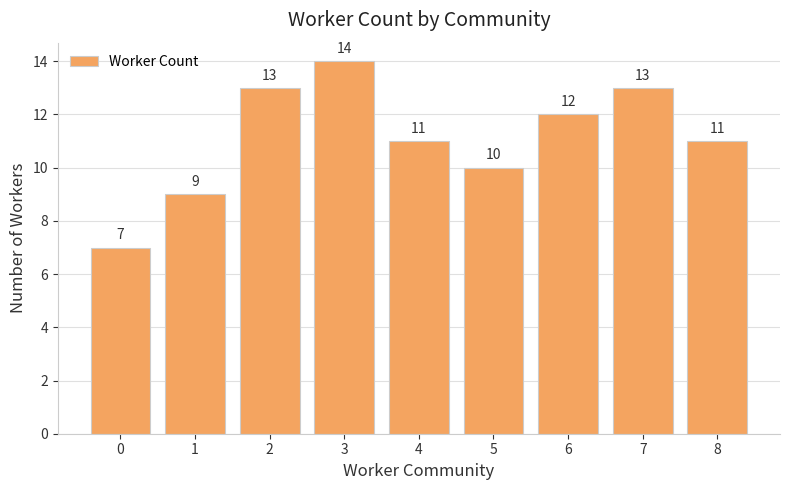

What is the average value?

11